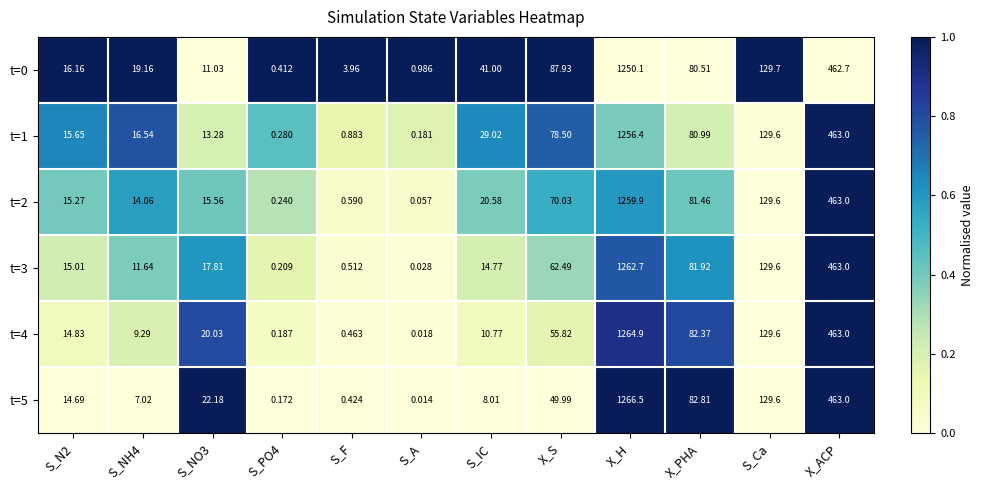

Which category has the highest value across all series?

X_H